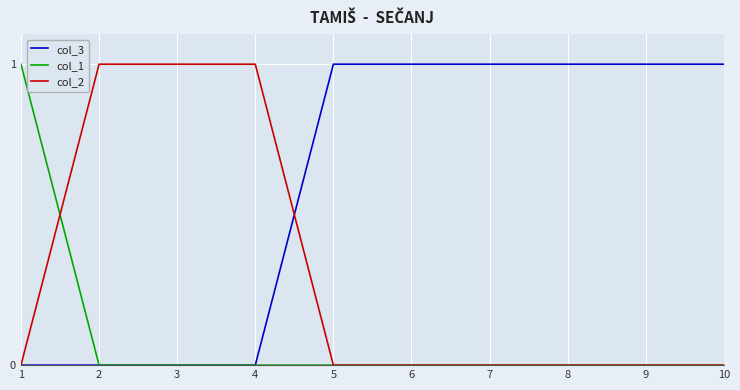

Which series has the largest total across all categories?

col_3